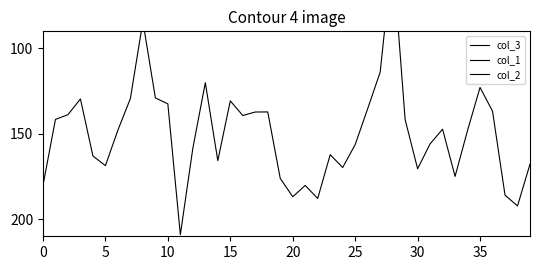

Is the value of col_1 at 13 greater than the value of col_2 at 35?

No